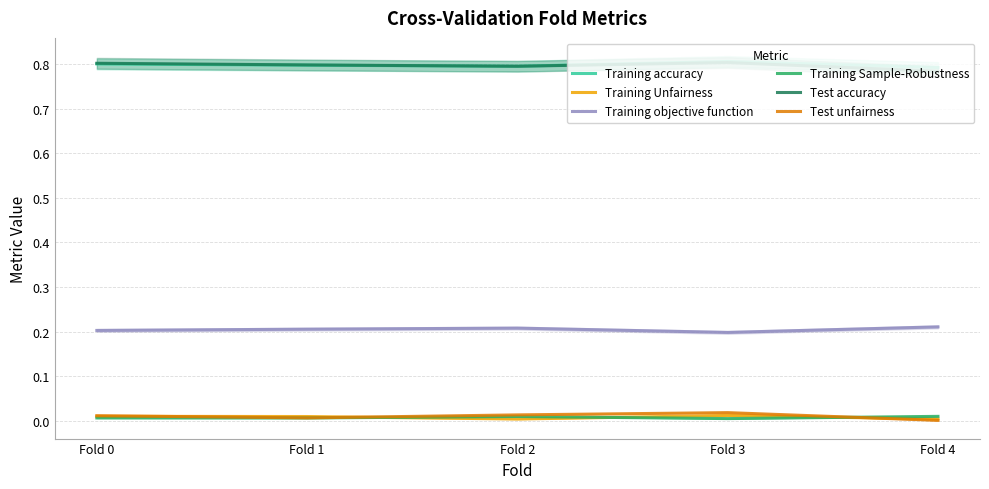

Which series has the largest total across all categories?

Training accuracy